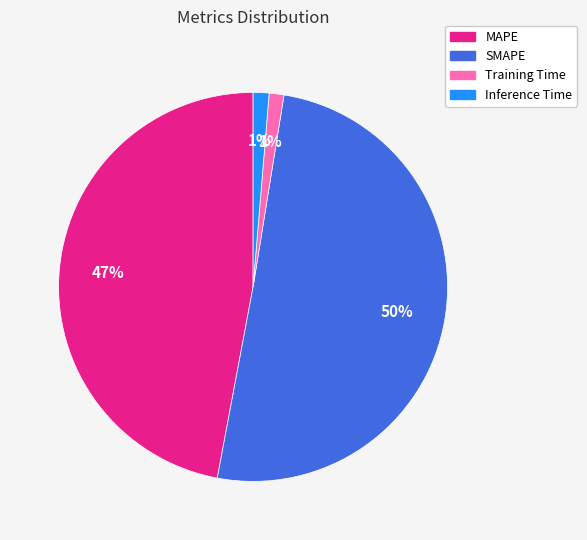

To the nearest percent, what is the average slice percentage?

25%